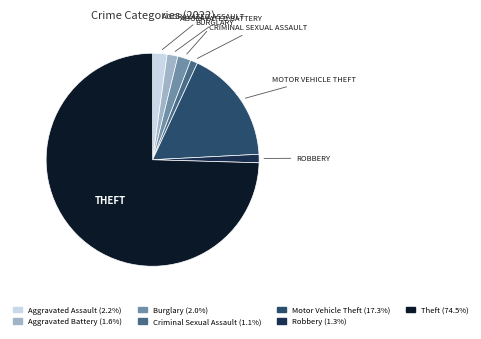

Which slice represents more than half of the pie?

Theft